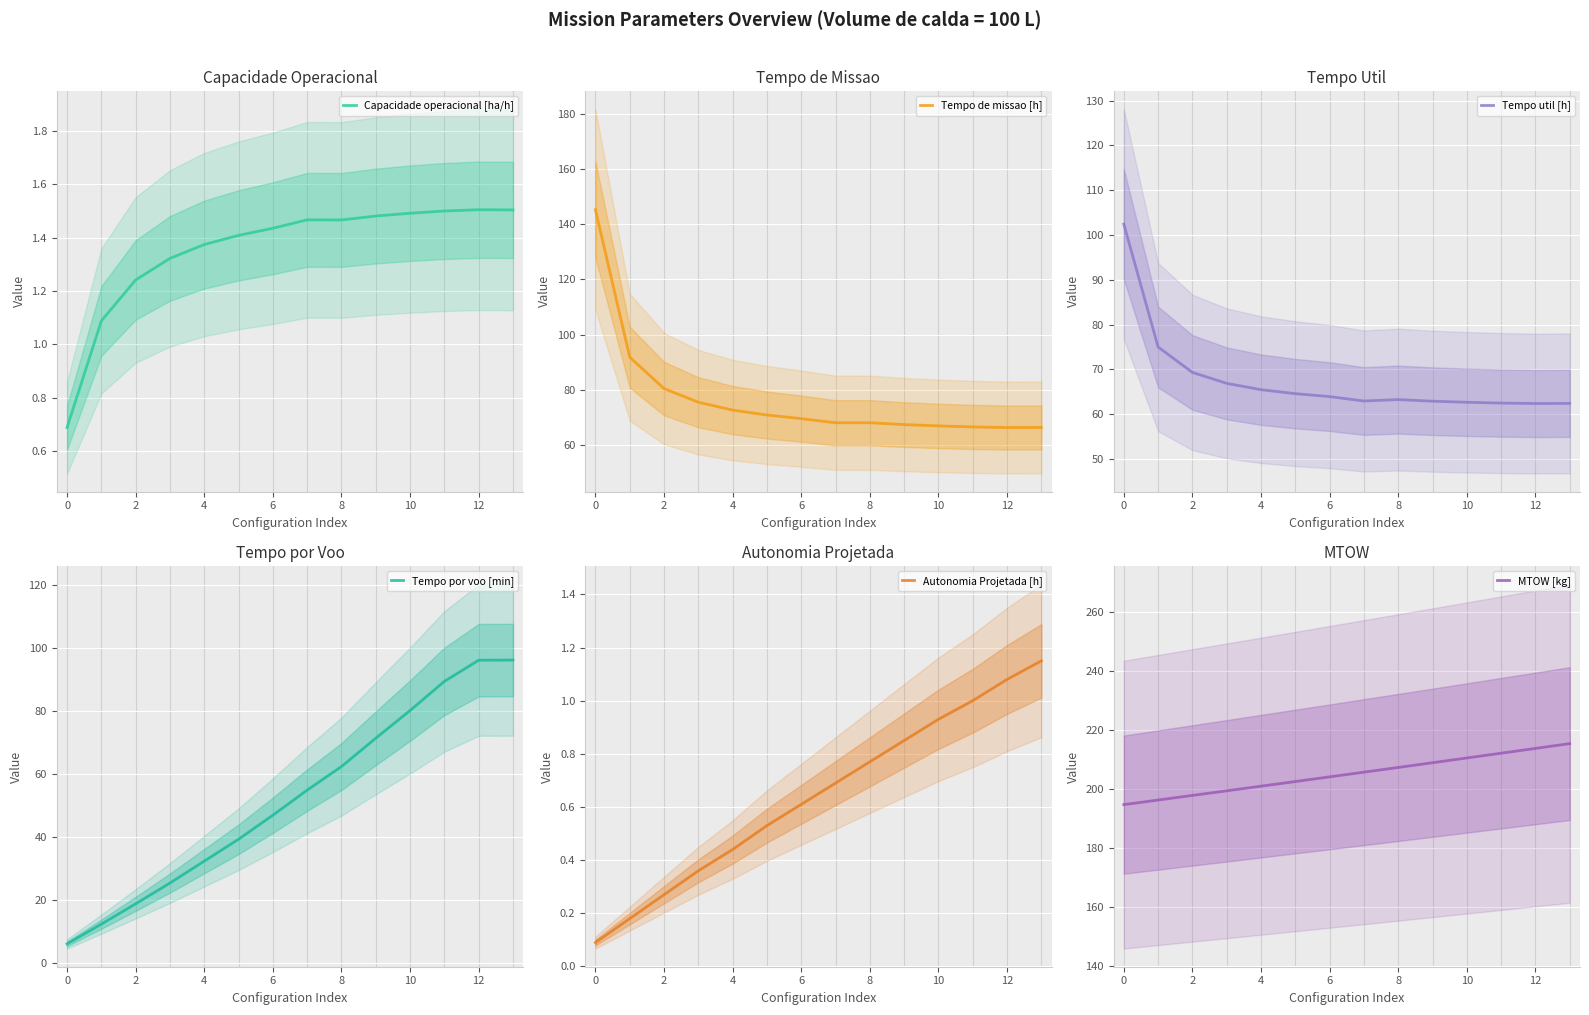

True or false: MTOW [kg] and Tempo de missao [h] cross at least once.

False